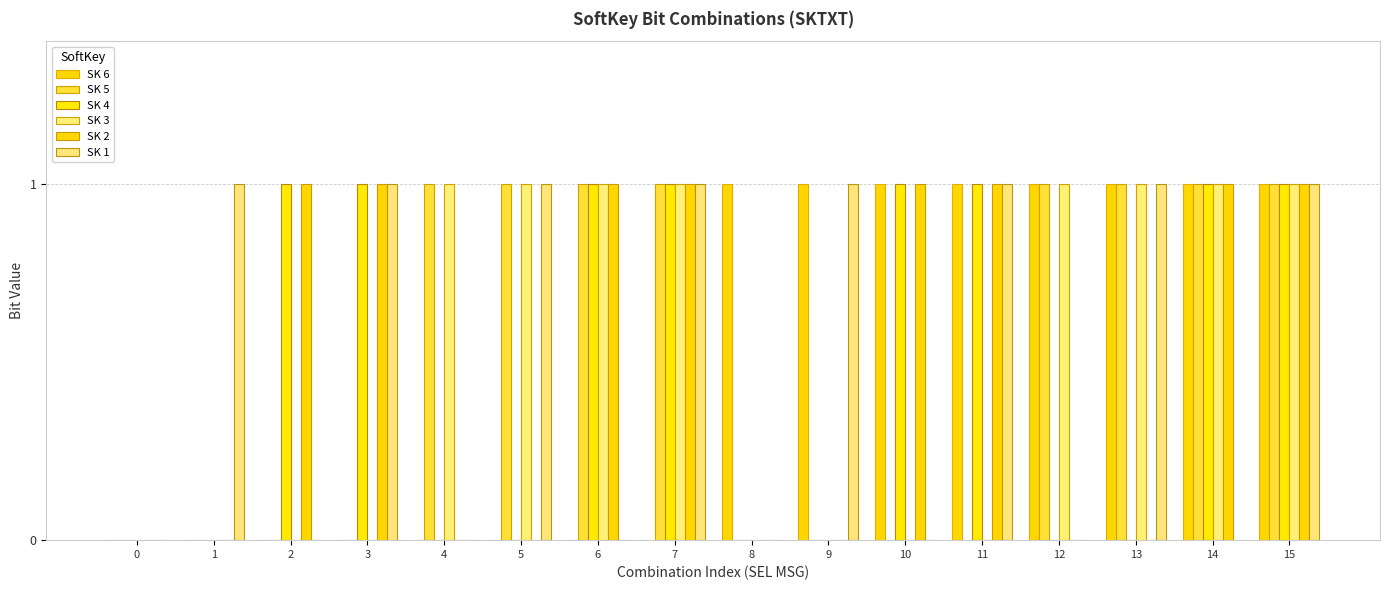

Rank the series by their maximum value, from lowest to highest.

SK 6, SK 5, SK 4, SK 3, SK 2, SK 1